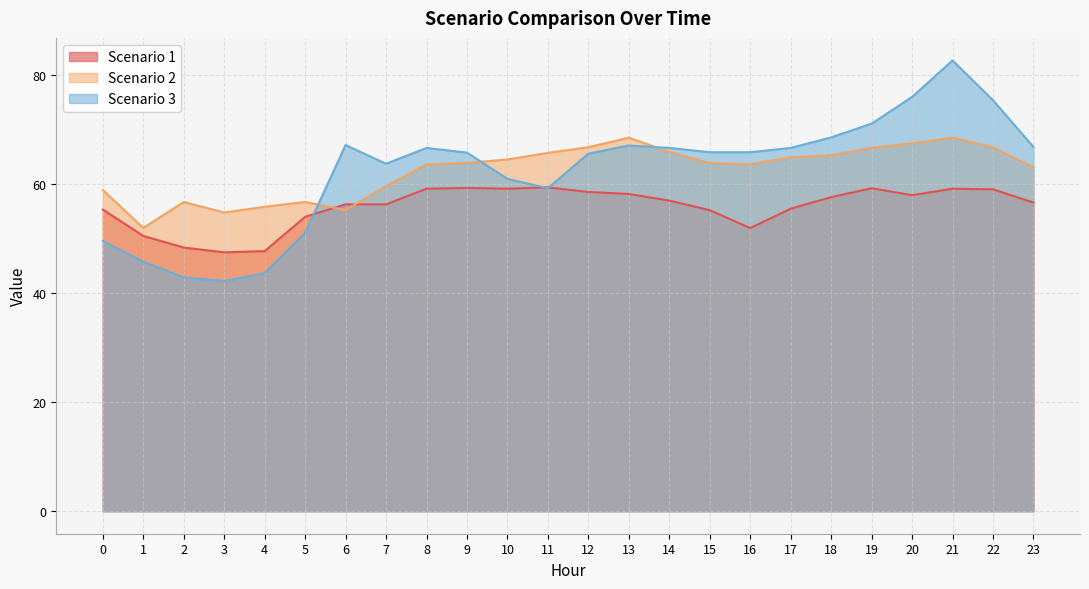

True or false: Scenario 2 and Scenario 1 intersect in this chart.

True